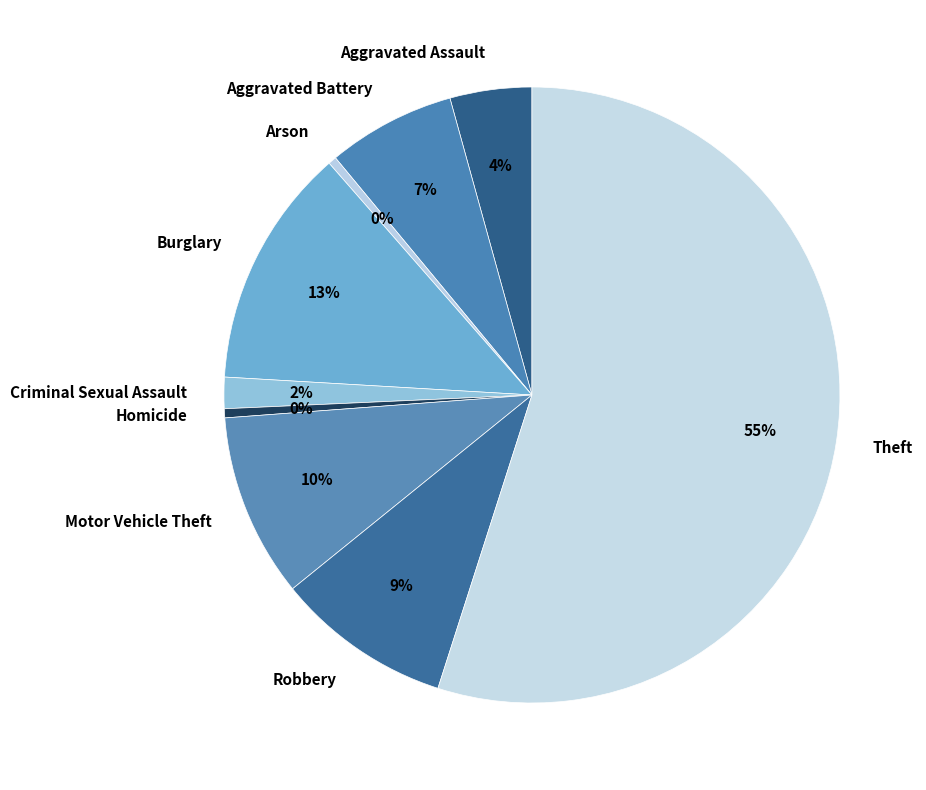

Between Criminal Sexual Assault and Robbery, which is larger?

Robbery